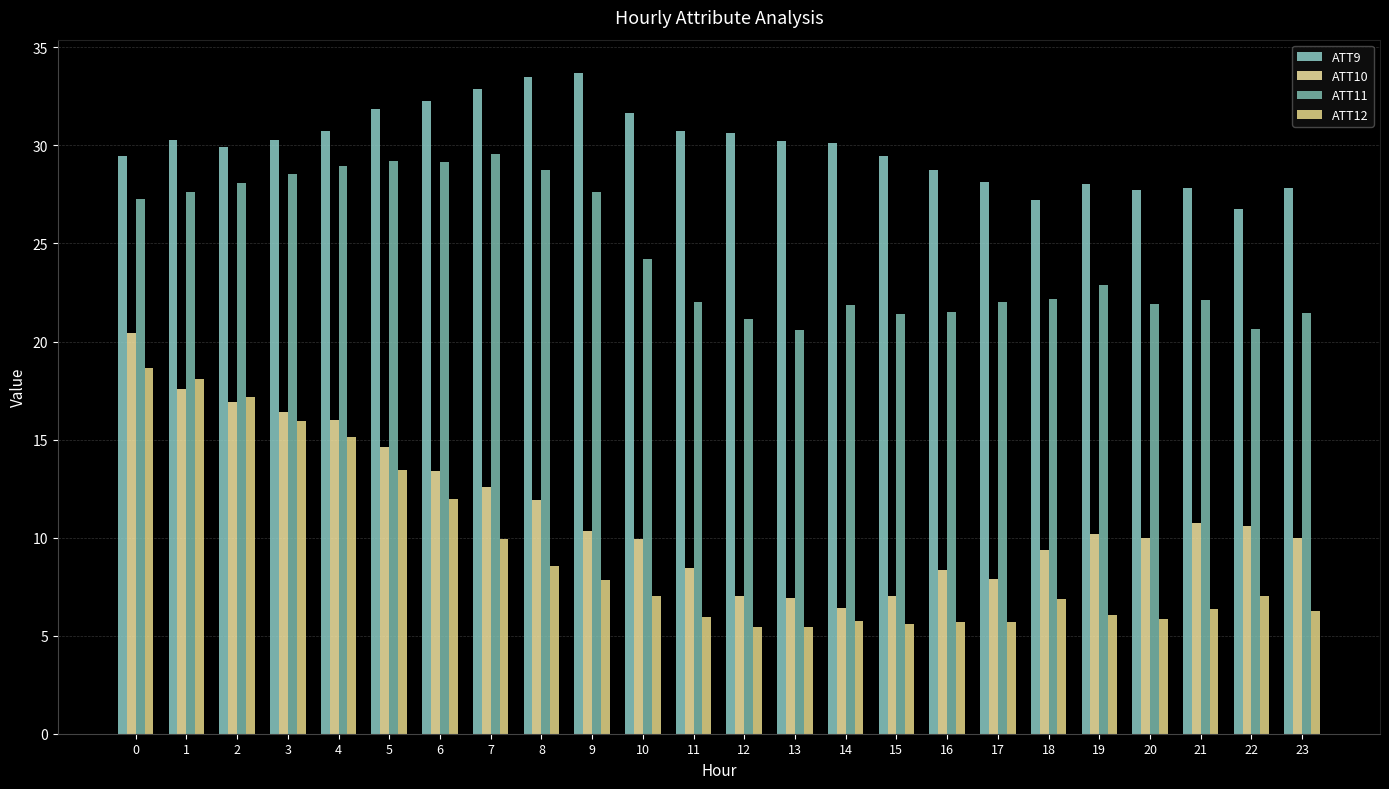

How many data points does each series have?

24